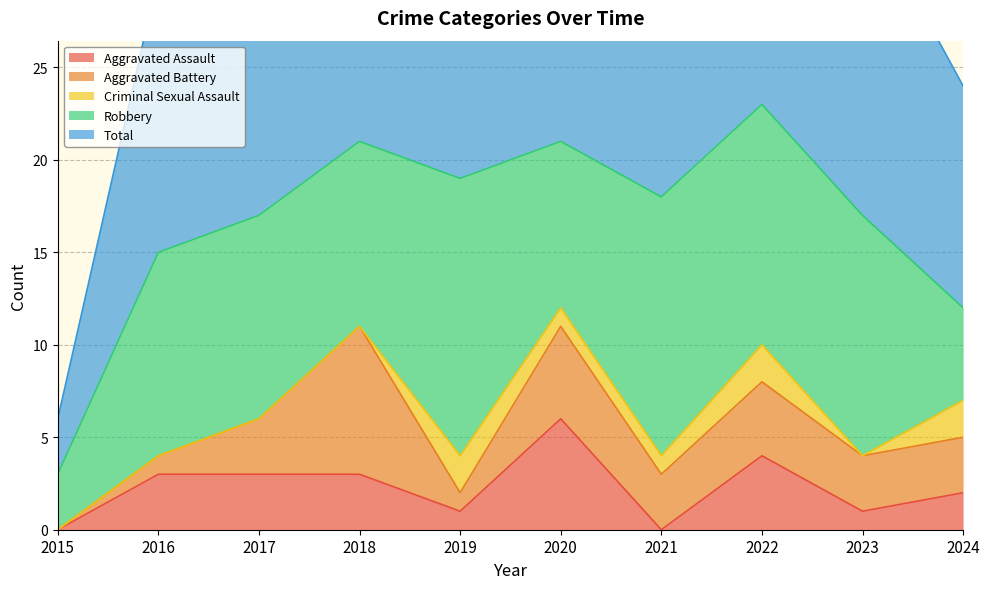

True or false: Aggravated Assault has more than 1 points higher than both neighbors.

True